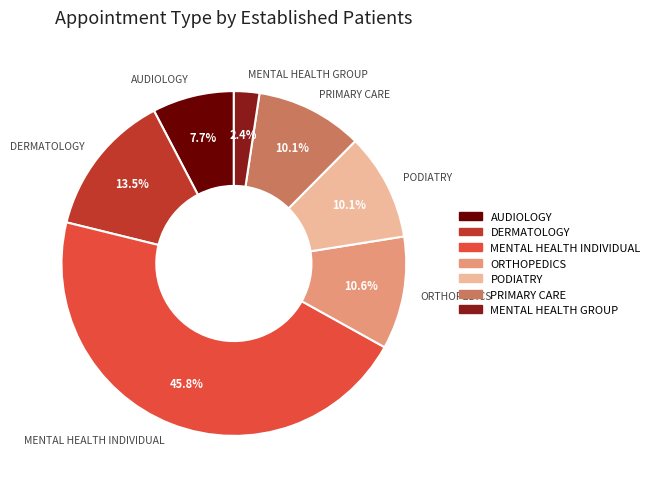

What is the largest slice in the pie chart?

MENTAL HEALTH INDIVIDUAL